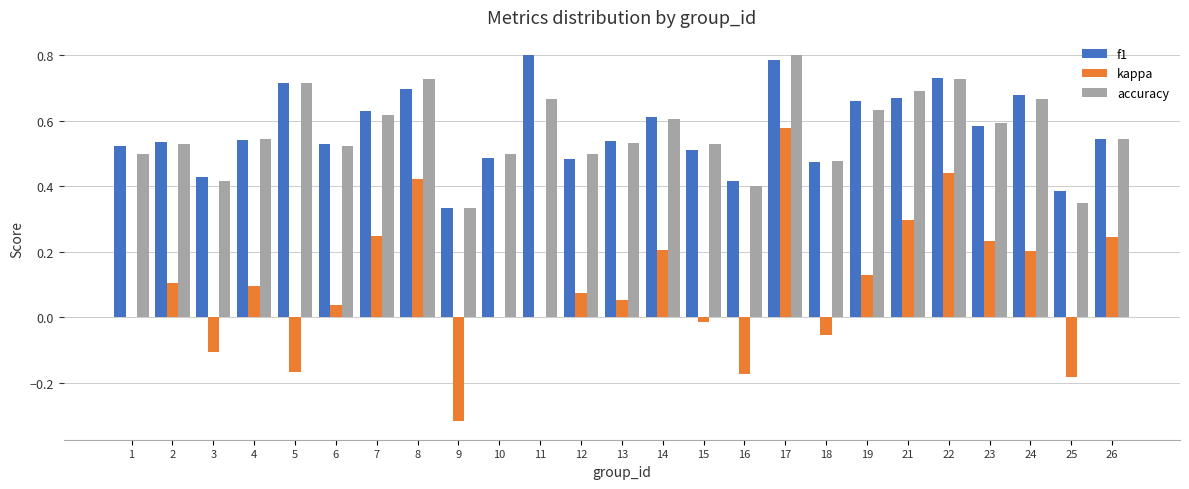

What is the sum of the f1 values at 2 and 22?

1.3